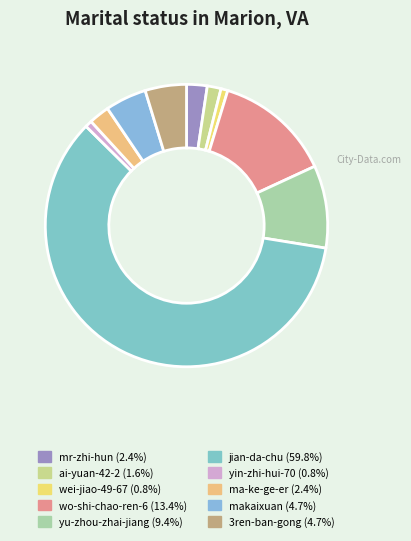

Count the number of slices in the pie.

10